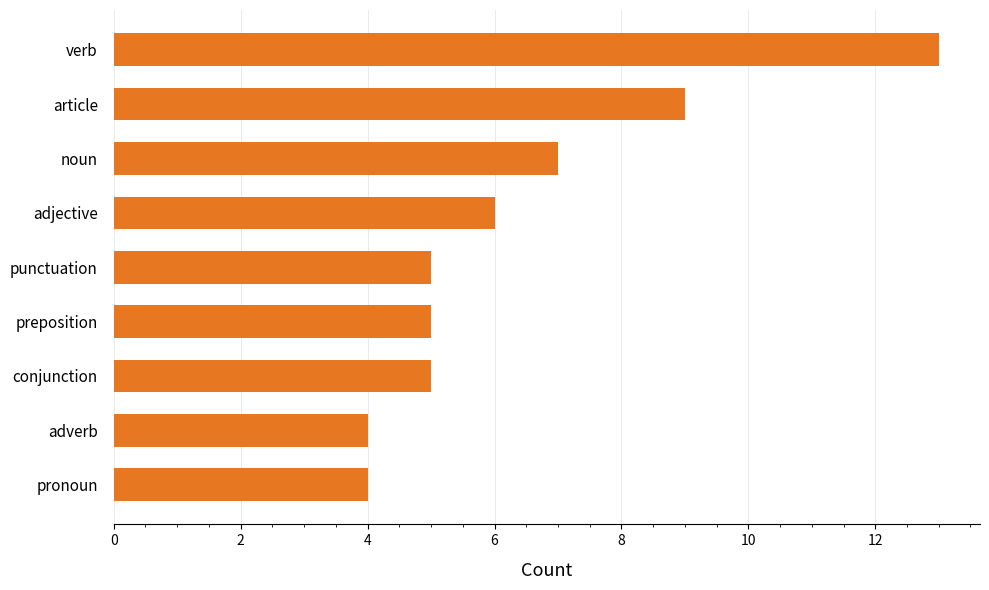

The value at punctuation is 3. True or false?

False